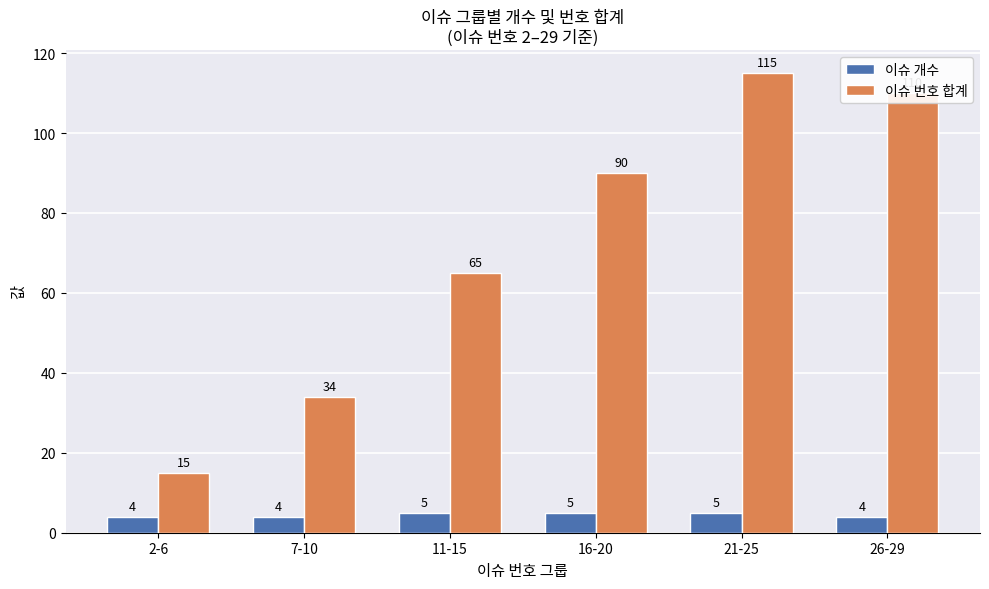

Reading left to right, what are all the values shown in this chart?

이슈 개수: 2-6=4	7-10=4	11-15=5	16-20=5	21-25=5	26-29=4
이슈 번호 합계: 2-6=15	7-10=34	11-15=65	16-20=90	21-25=115	26-29=110